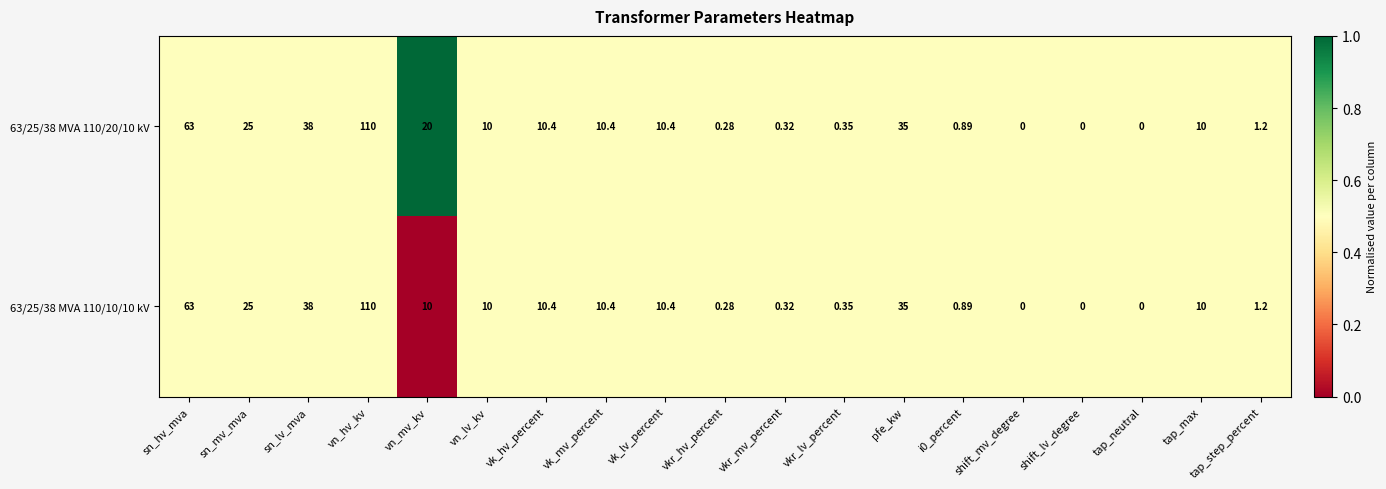

How many categories are shown in the chart?

19